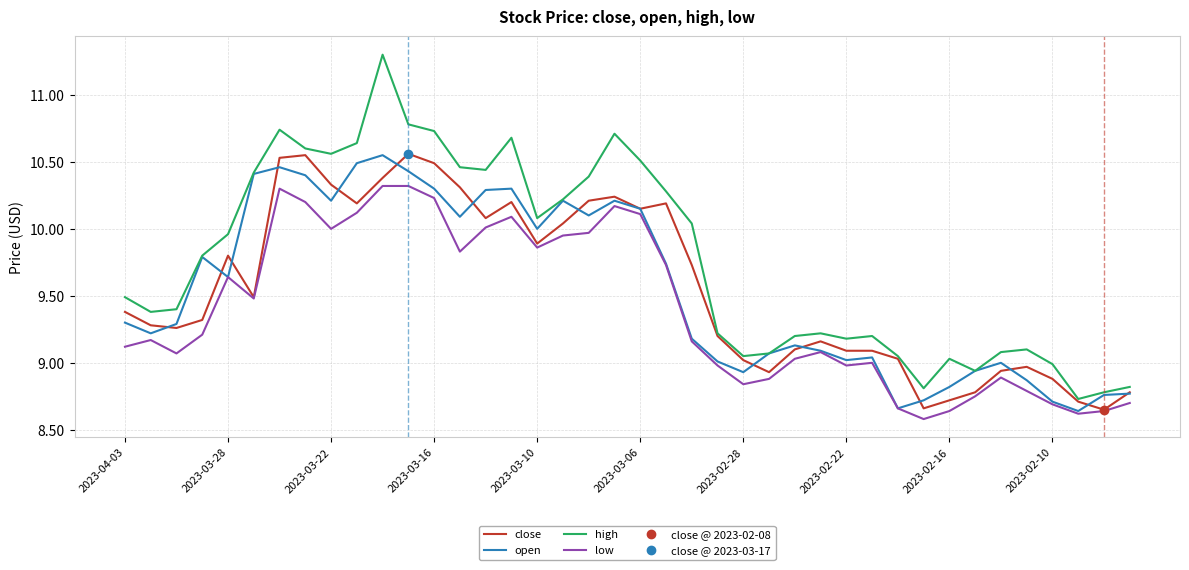

What is the difference between the maximum and minimum values in the low series?

1.7